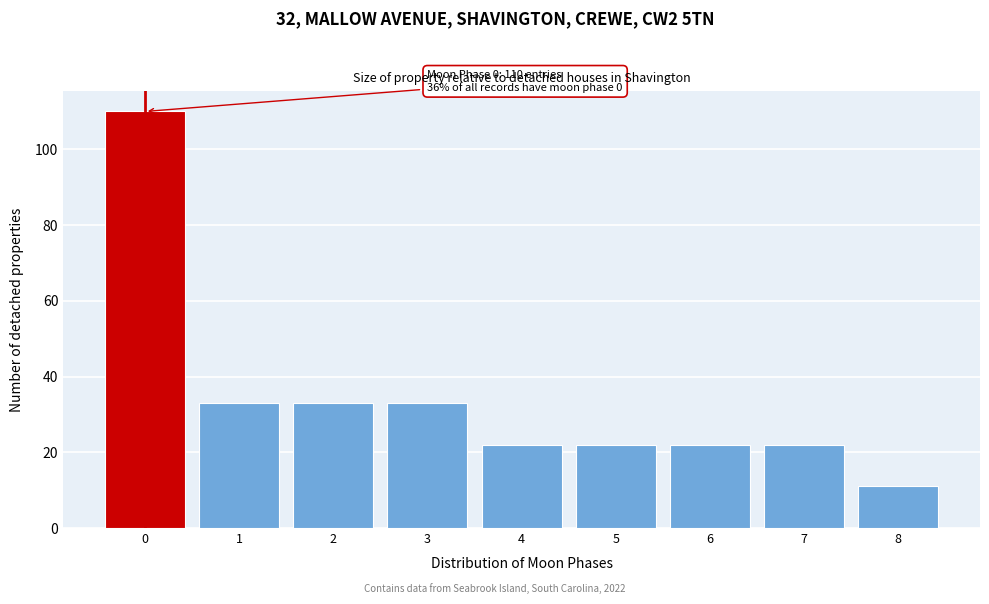

Reading left to right, transcribe all the data shown in this chart.

110	33	33	33	22	22	22	22	11